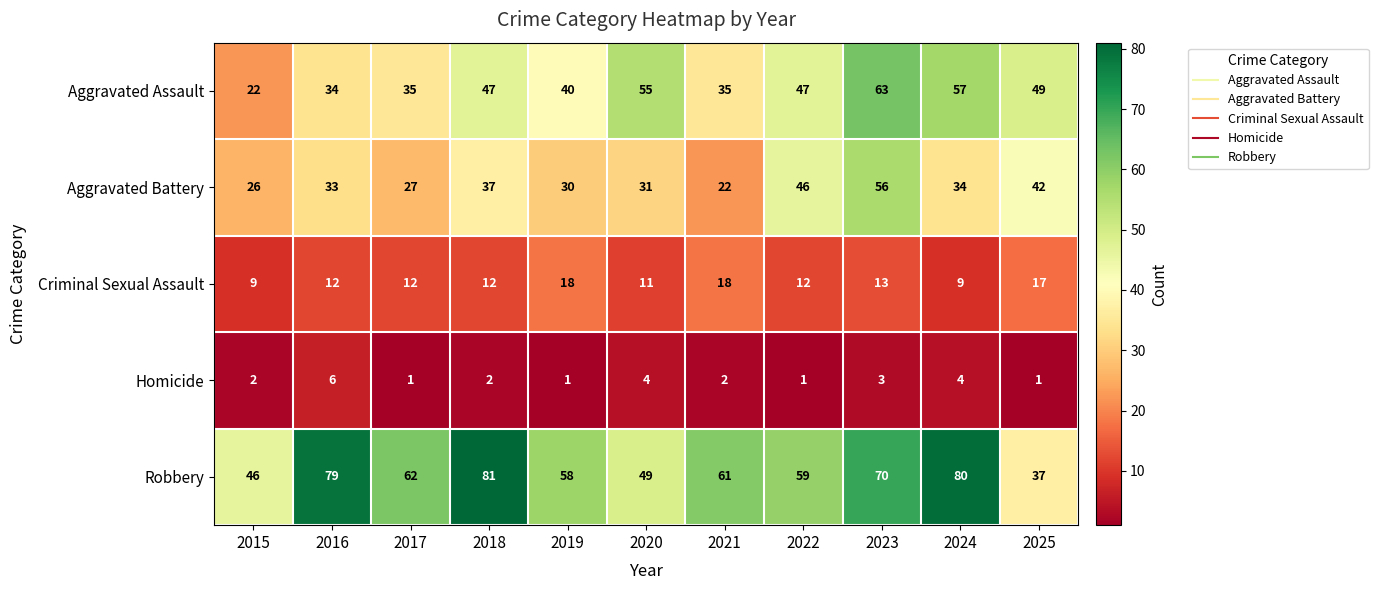

At which label is Criminal Sexual Assault closest to 13?

2023